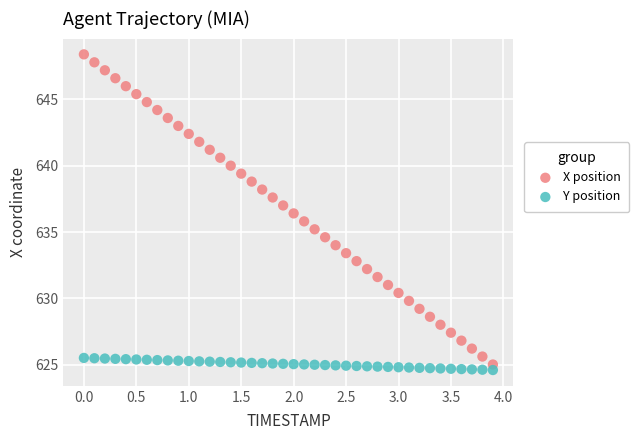

What are all the series names shown in the legend?

X position, Y position